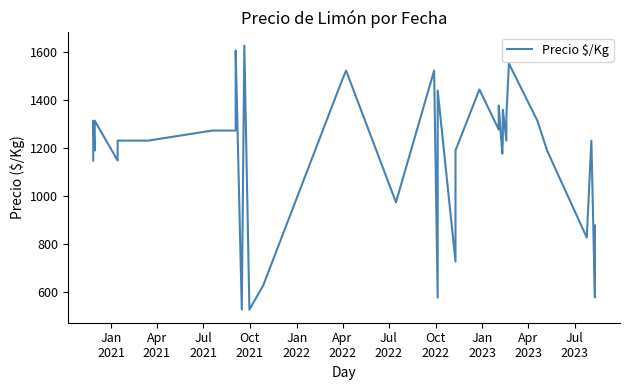

How many lines are shown in the chart?

1